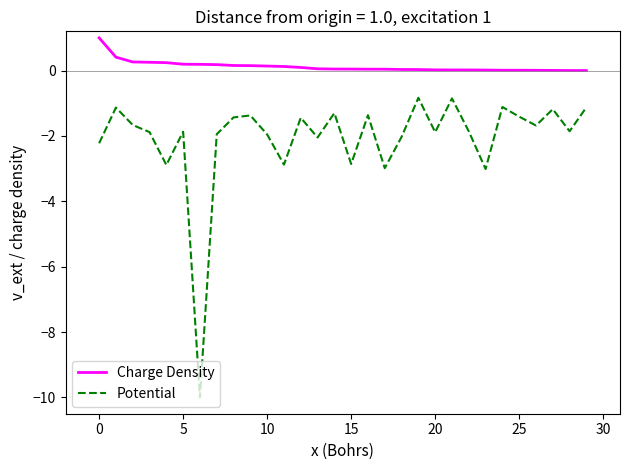

Which series has the largest range (max minus min)?

Potential